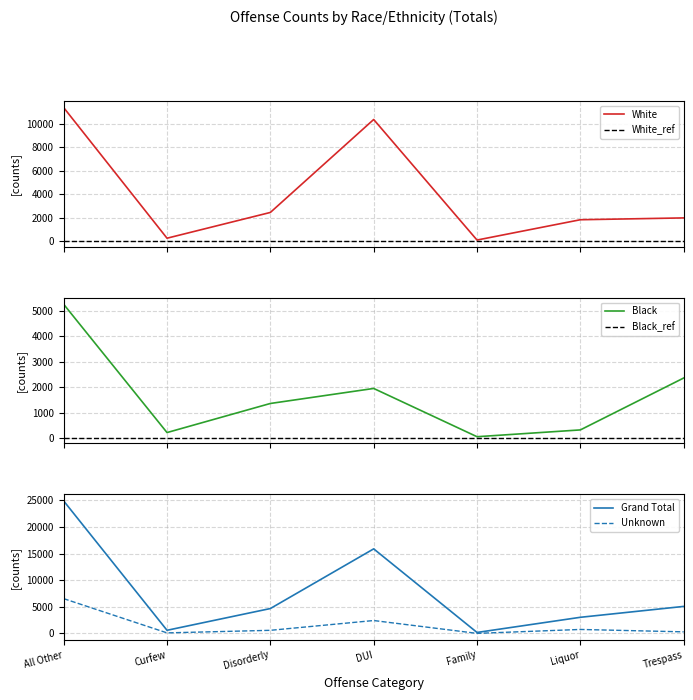

The Grand Total series shows 7424 at Disorderly. True or false?

False